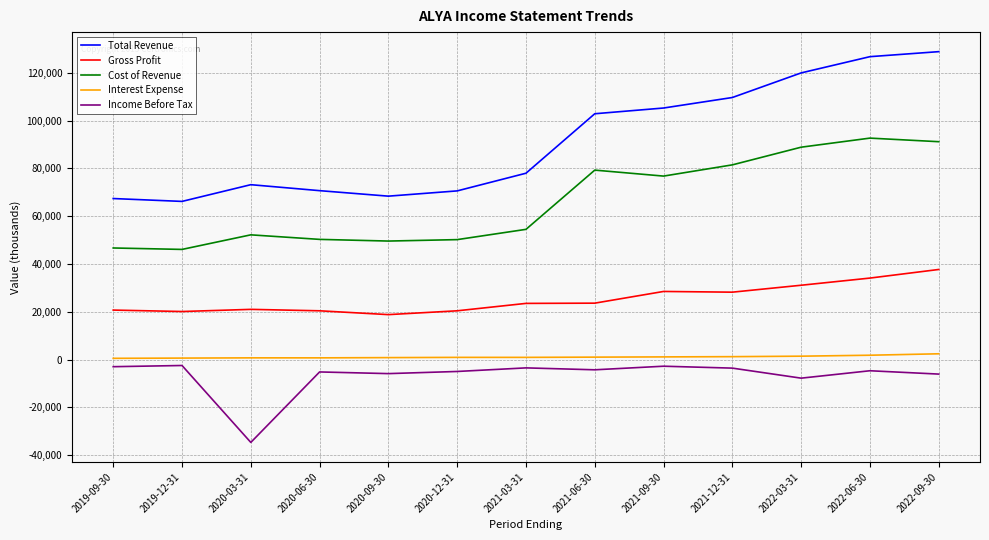

What is the maximum value for Gross Profit?

37700